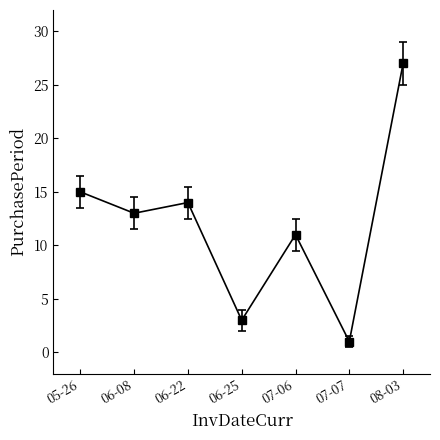

List the labels in order of value, smallest first.

07-07, 06-25, 07-06, 06-08, 06-22, 05-26, 08-03